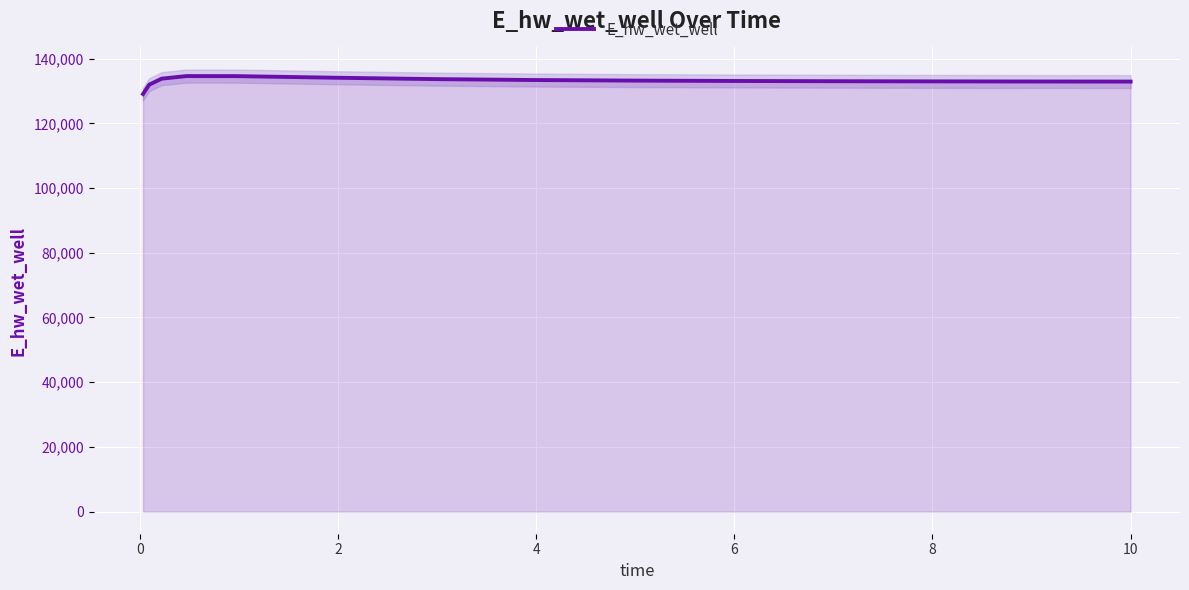

What is the maximum value for E_hw_wet_well?

134602.6